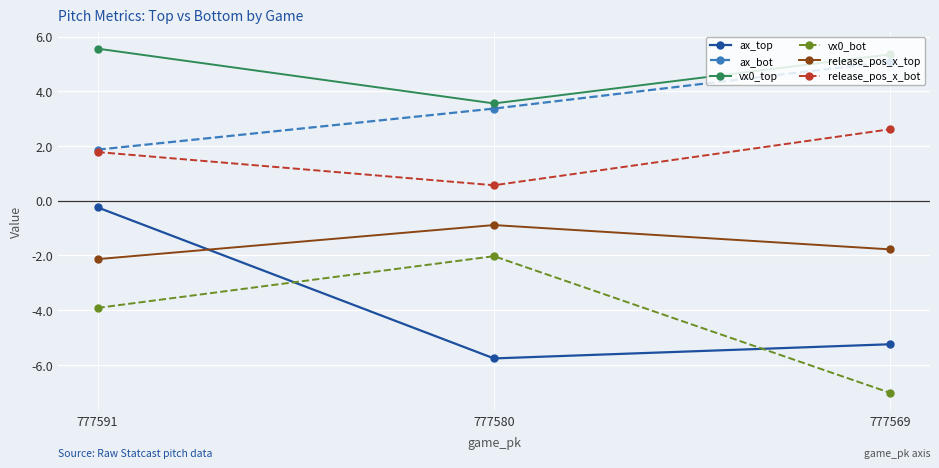

True or false: release_pos_x_bot has a value of 0.6 at 777580.

True